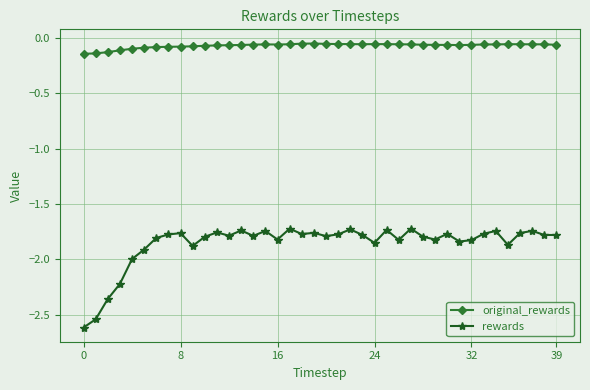

True or false: rewards has more than 1 points higher than both neighbors.

True